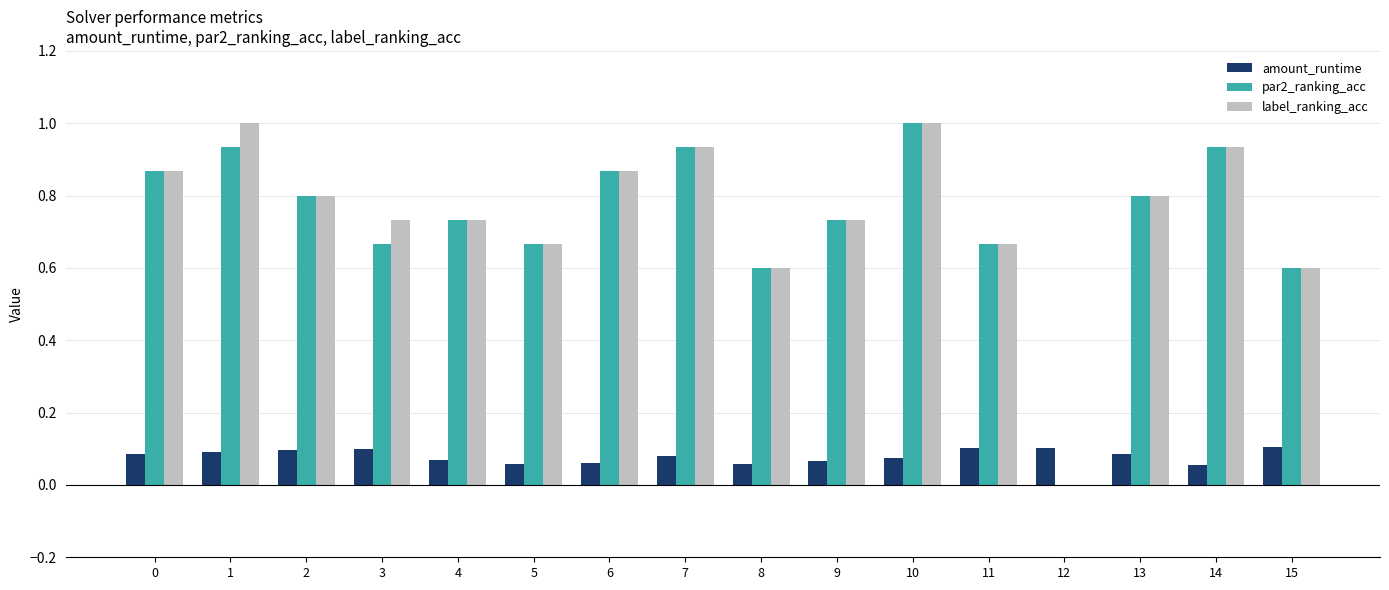

The par2_ranking_acc series shows 0.3 at 3. True or false?

False